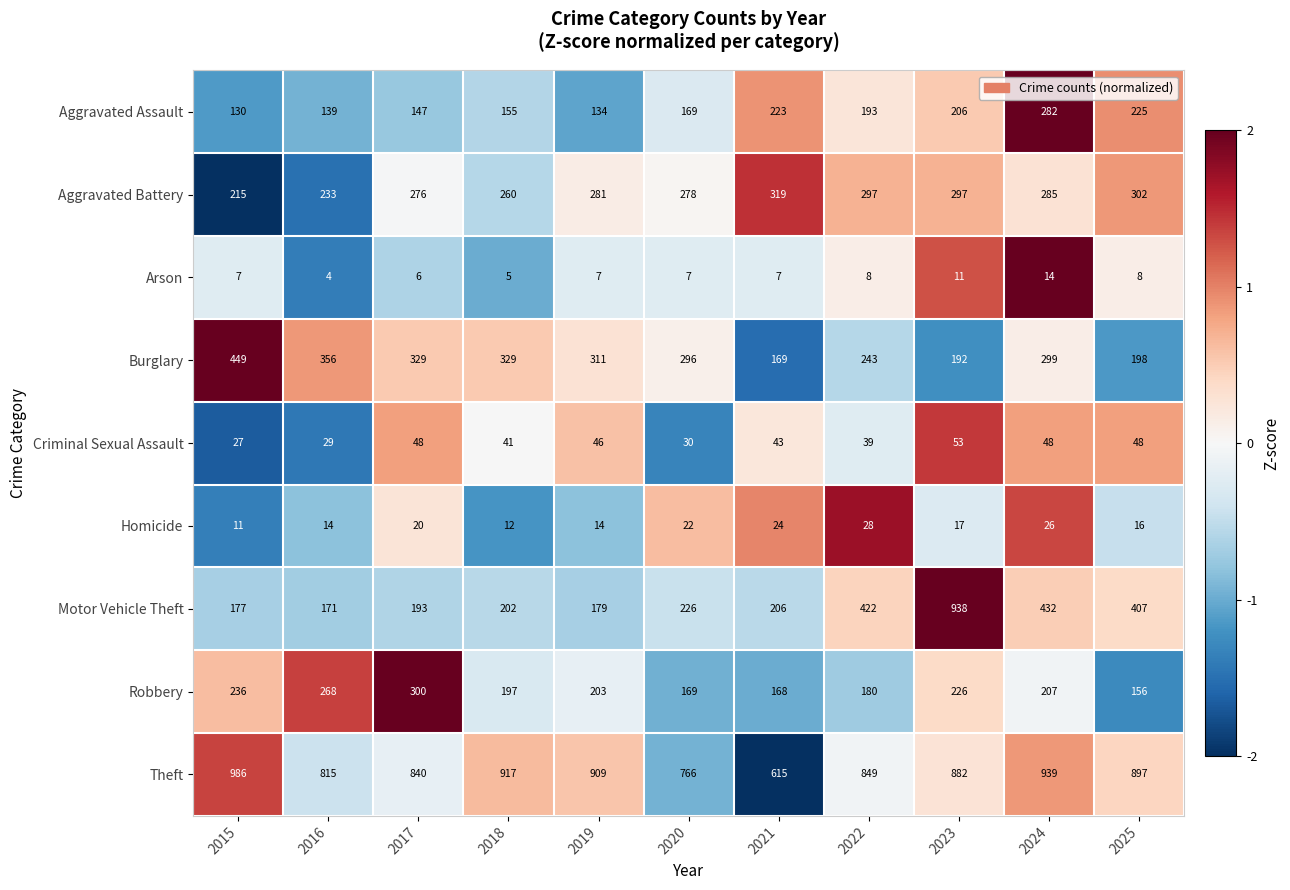

What is the sum of the Burglary values at 2017 and 2022?

572